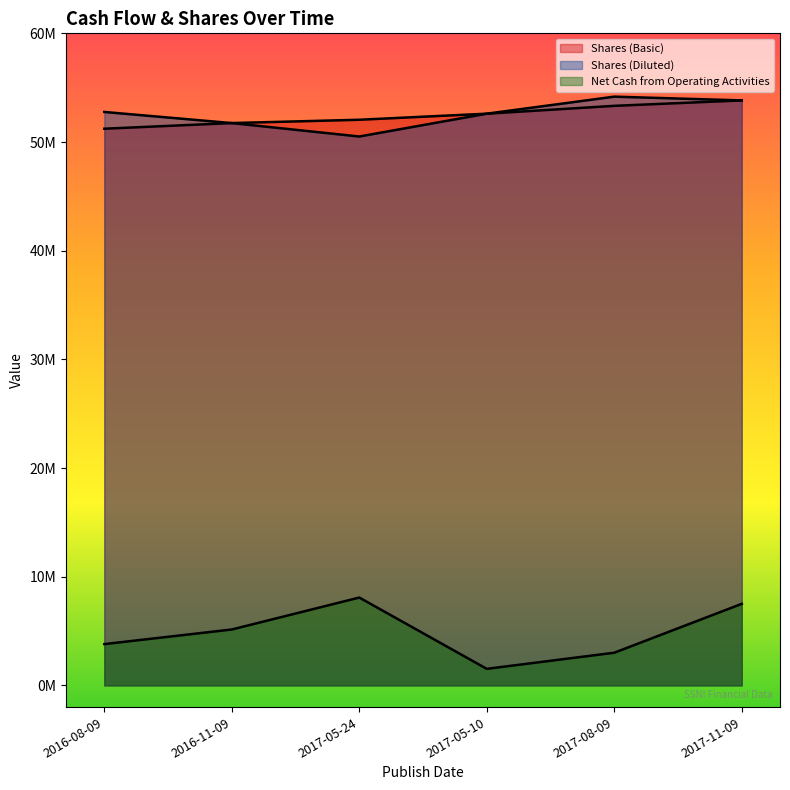

What is the value of the Net Cash from Operating Activities point at the 4th from the left?

1525000